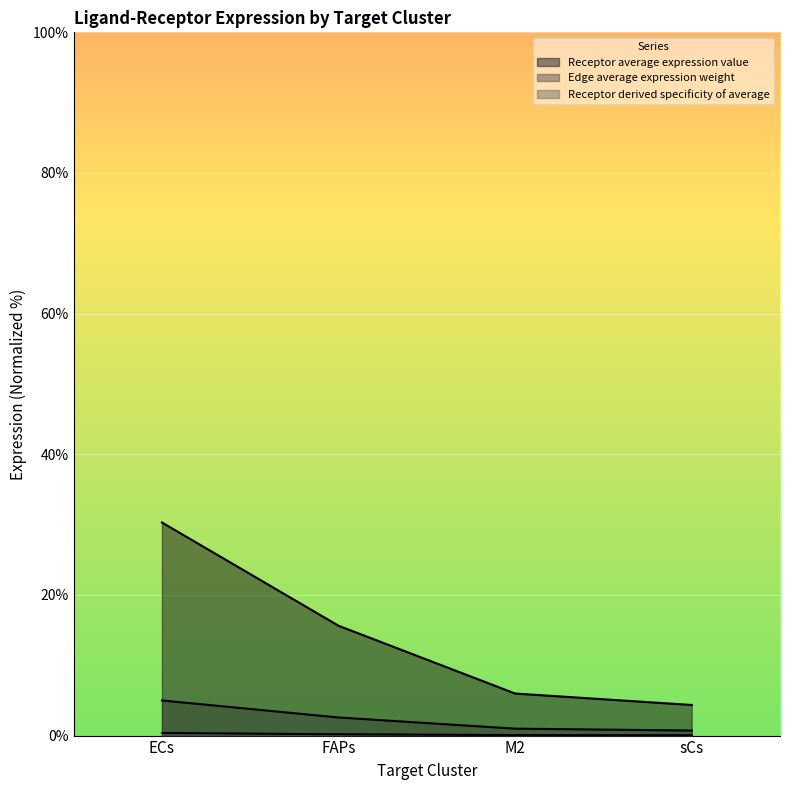

Which series has the largest total across all categories?

Receptor average expression value